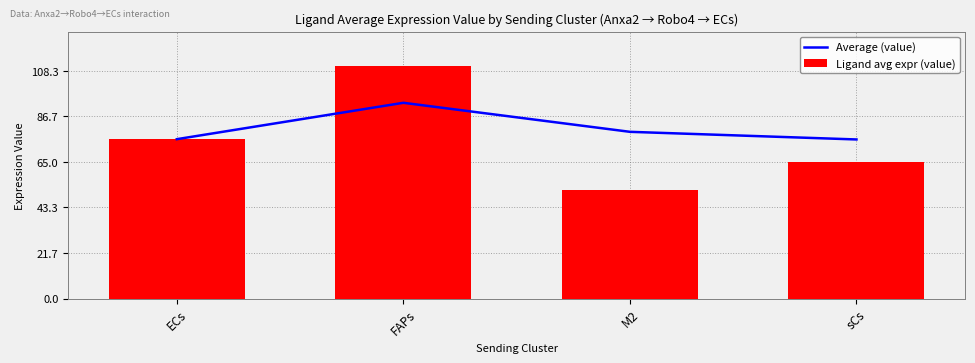

Which series has the widest spread of values?

Ligand avg expr (value)